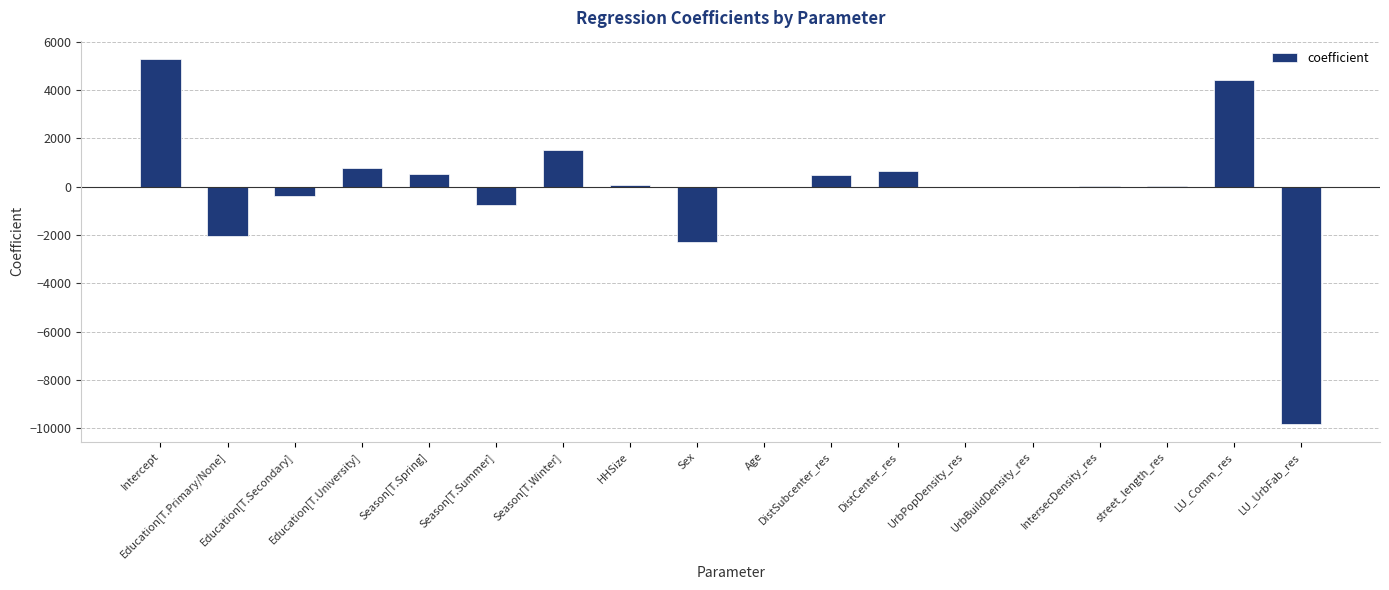

What is the sum of the values at Education[T.University] and Season[T.Winter]?

2290.4